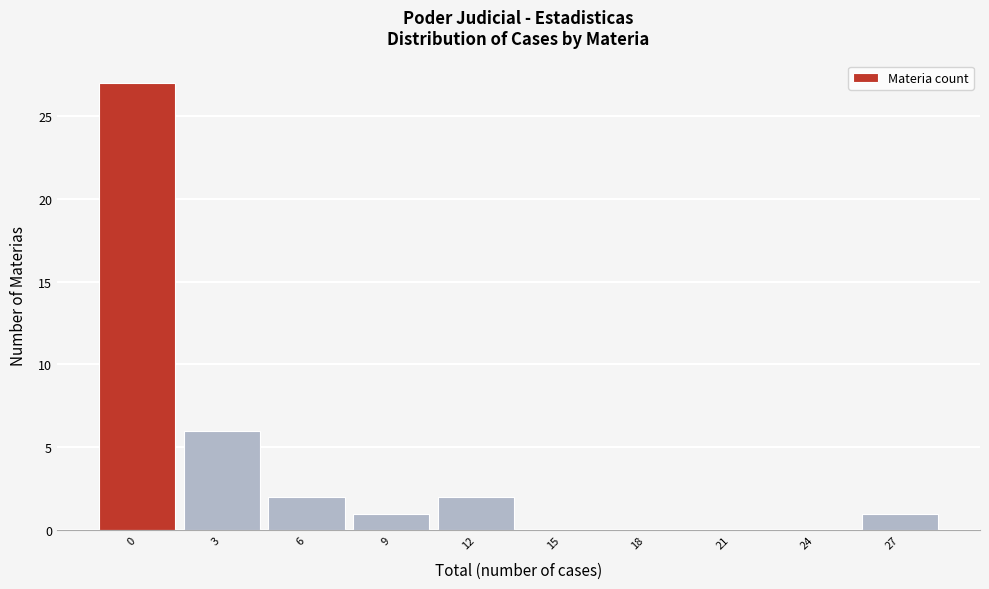

Reading right to left, extract all data points from this chart.

27=1	24=0	21=0	18=0	15=0	12=2	9=1	6=2	3=6	0=27